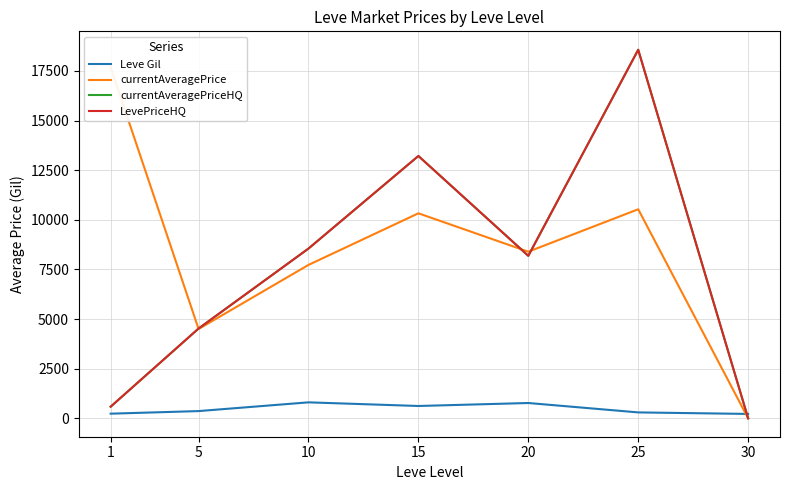

Where is the first local maximum for currentAveragePrice?

15